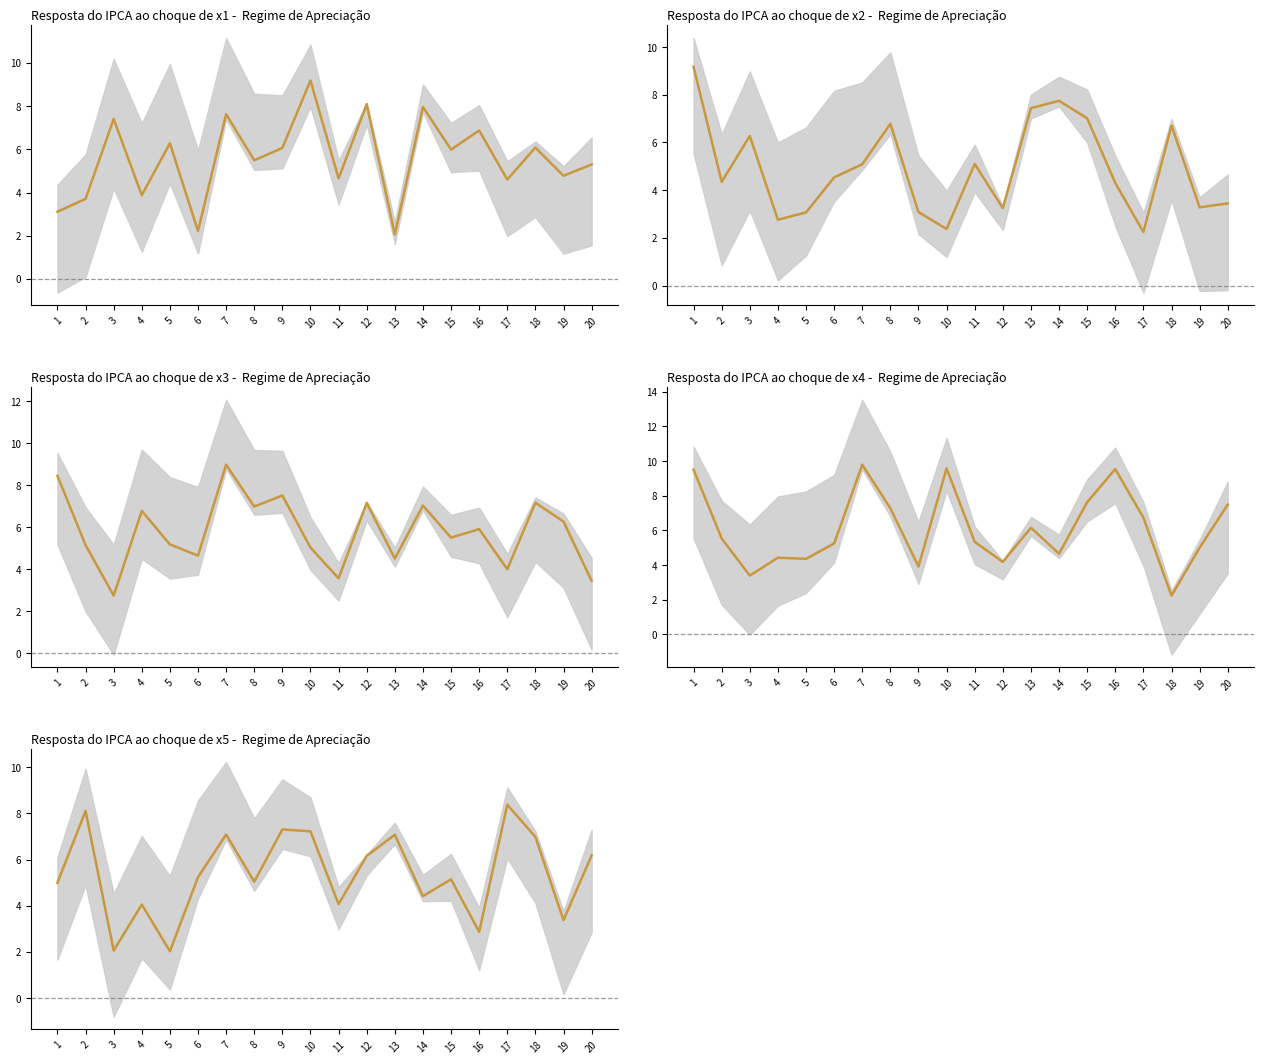

True or false: x3 has a value of 1.9 at 19.

False